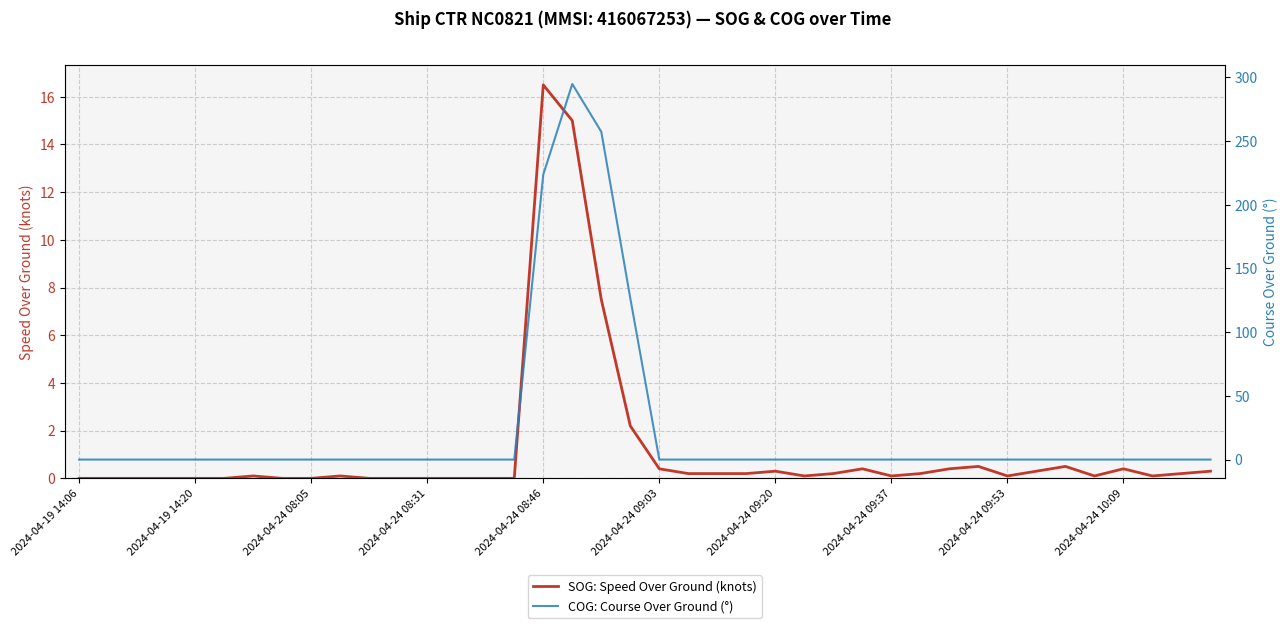

What is the maximum value for SOG: Speed Over Ground (knots)?

16.5